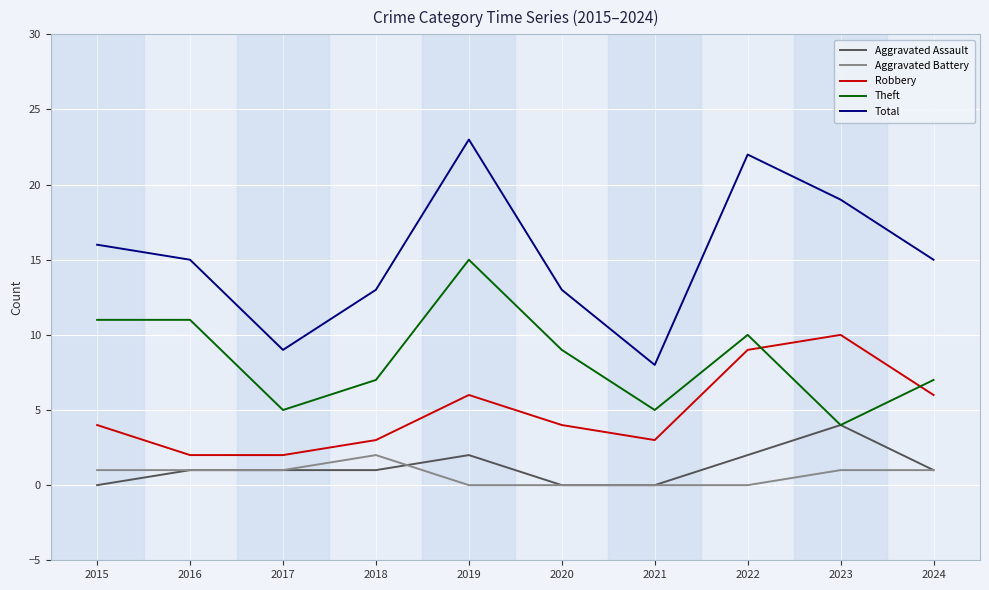

Which category has the highest value in the Total series?

2019